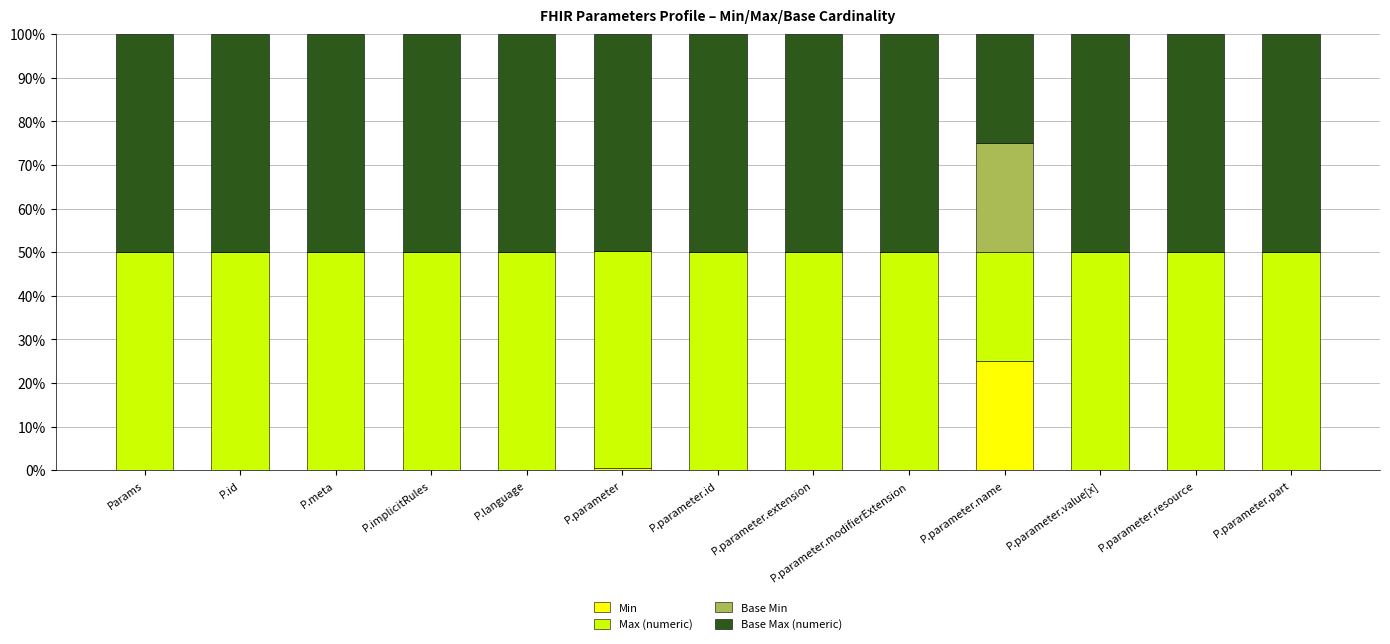

What is the maximum value for Min?

25.0